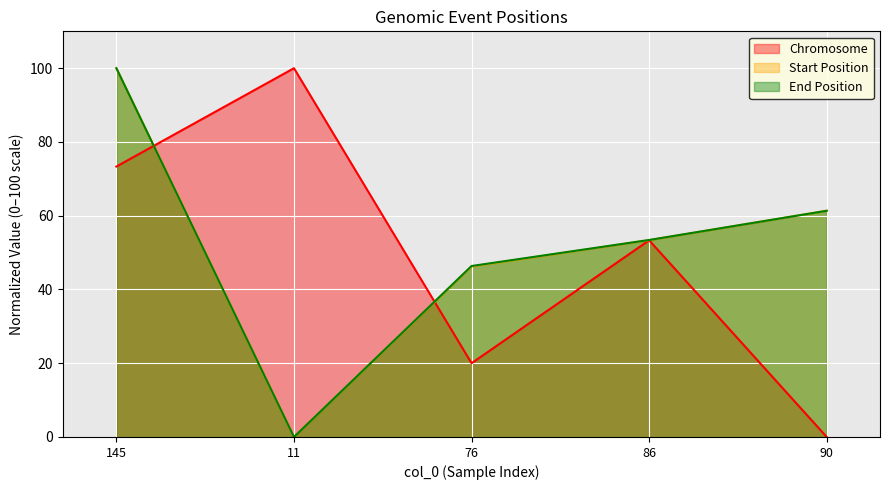

List the labels in order of Chromosome value, largest first.

11, 145, 86, 76, 90